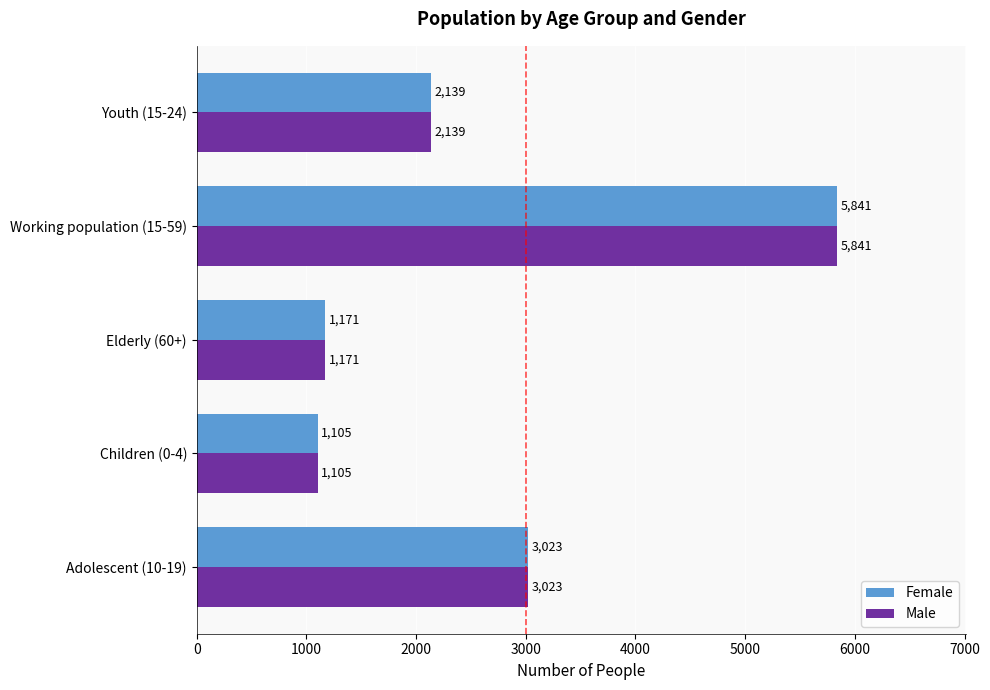

What is the sum of the Male values at Children (0-4) and Adolescent (10-19)?

4128